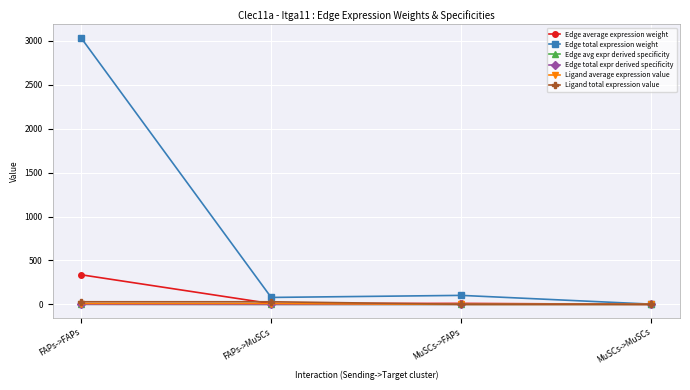

True or false: Edge total expr derived specificity and Ligand average expression value cross at least once.

False